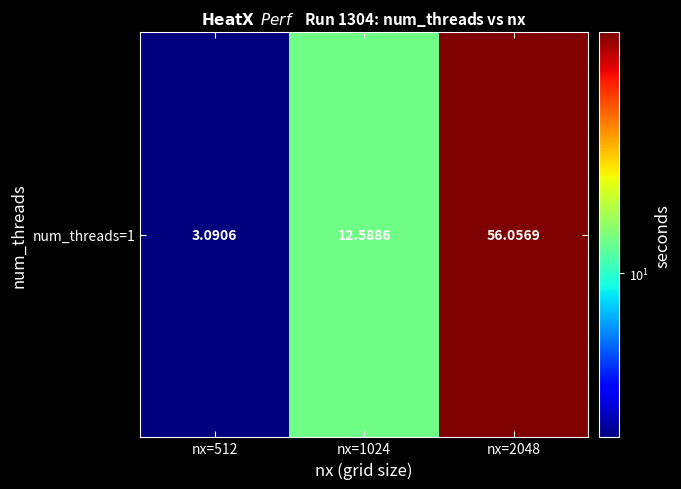

At which label does the data first exceed 12?

nx=1024